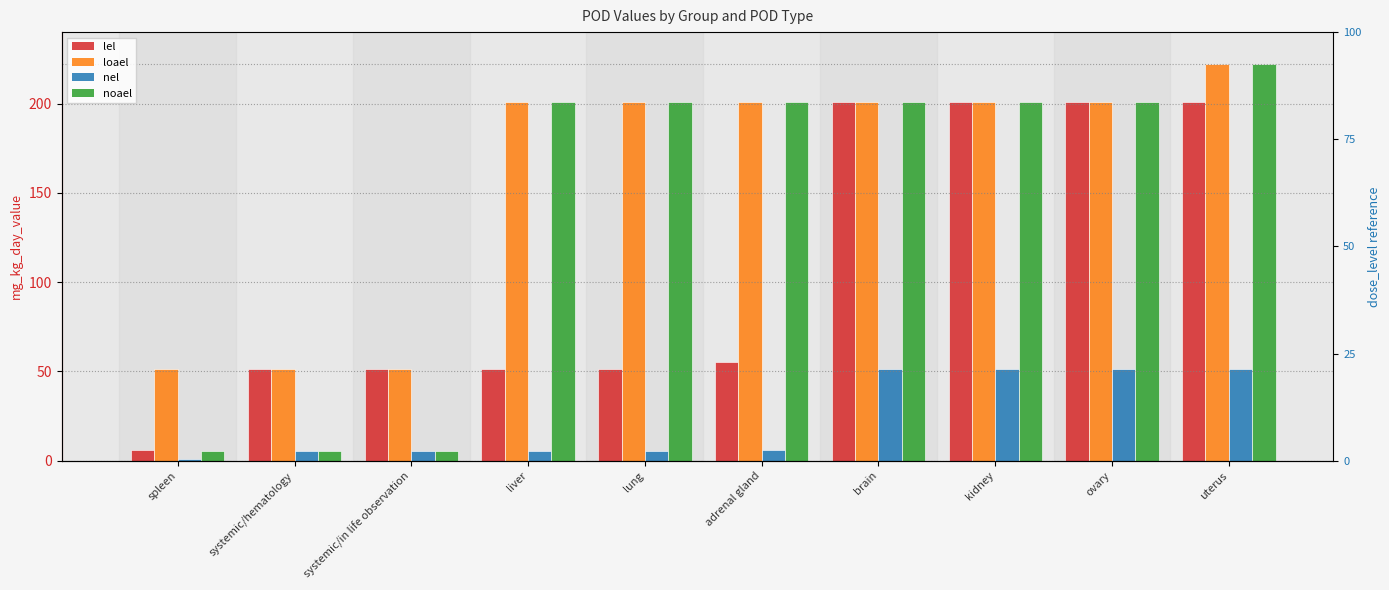

At which label does noael reach its minimum?

spleen